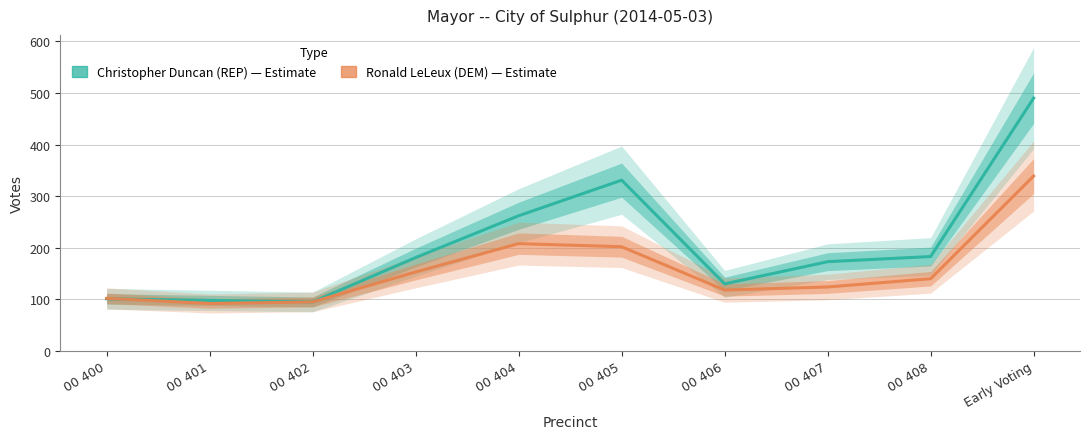

Which series ends up on top after the final intersection of Christopher Duncan (REP) and Ronald LeLeux (DEM)?

Christopher Duncan (REP)